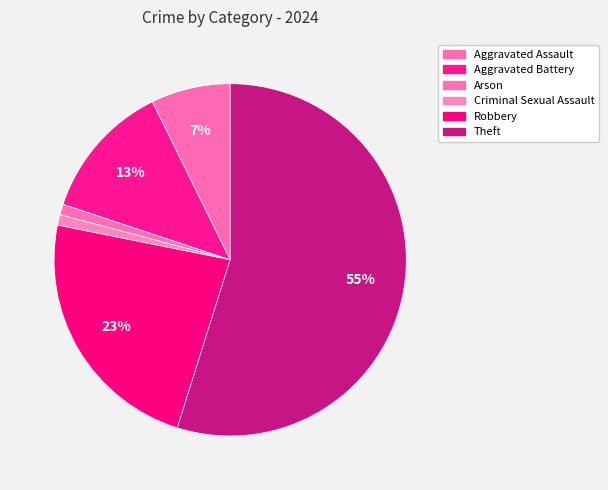

How many slices are in this pie chart?

6